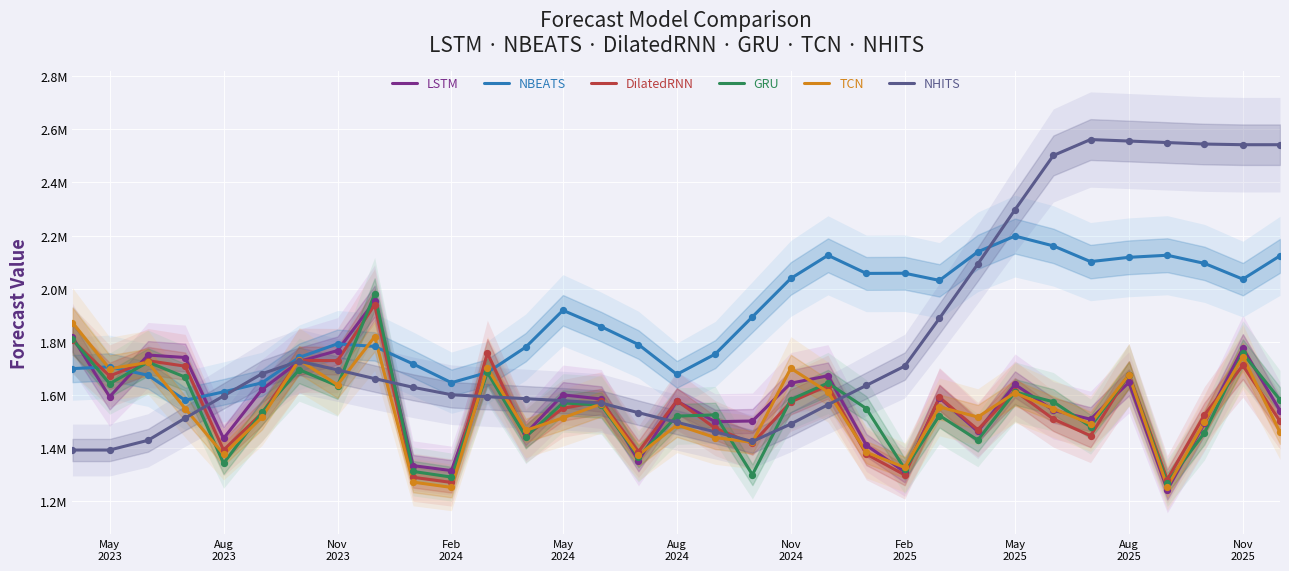

What are all the series names shown in the legend?

LSTM, NBEATS, DilatedRNN, GRU, TCN, NHITS